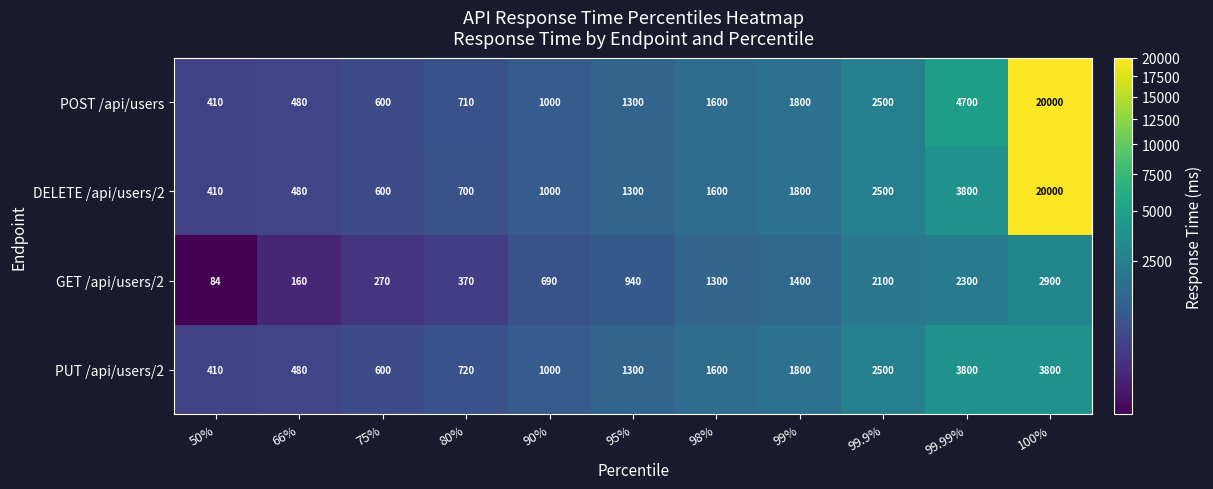

What is the sum of the PUT /api/users/2 values at 95% and 75%?

1900